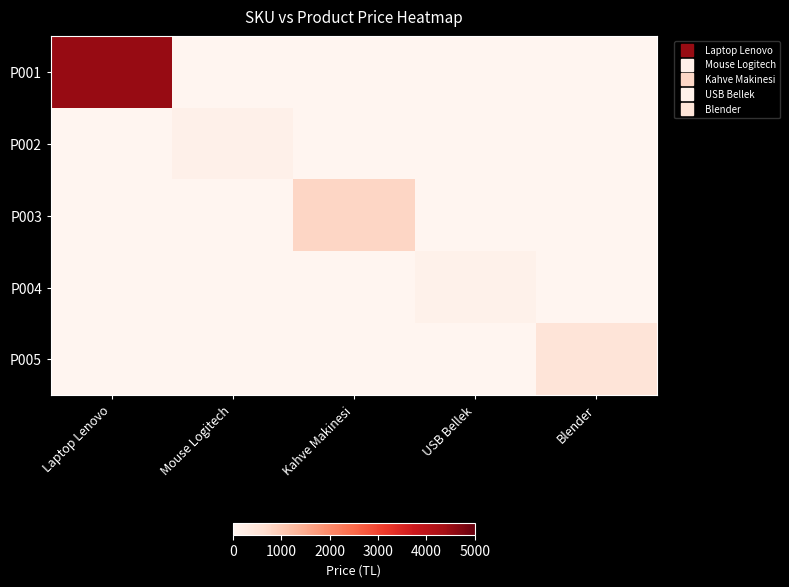

Rank the series at Kahve Makinesi from highest to lowest value.

P003, P001, P002, P004, P005